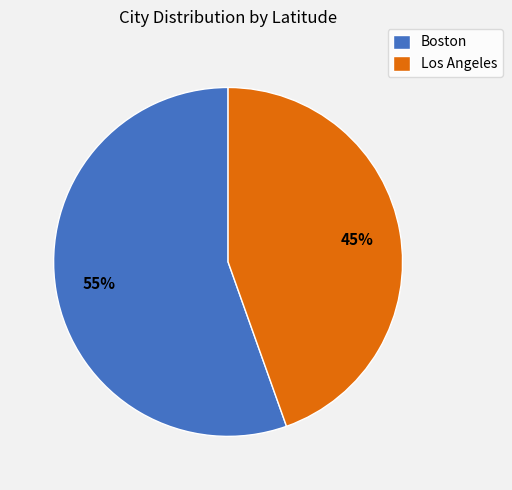

What is the largest slice in the pie chart?

Boston